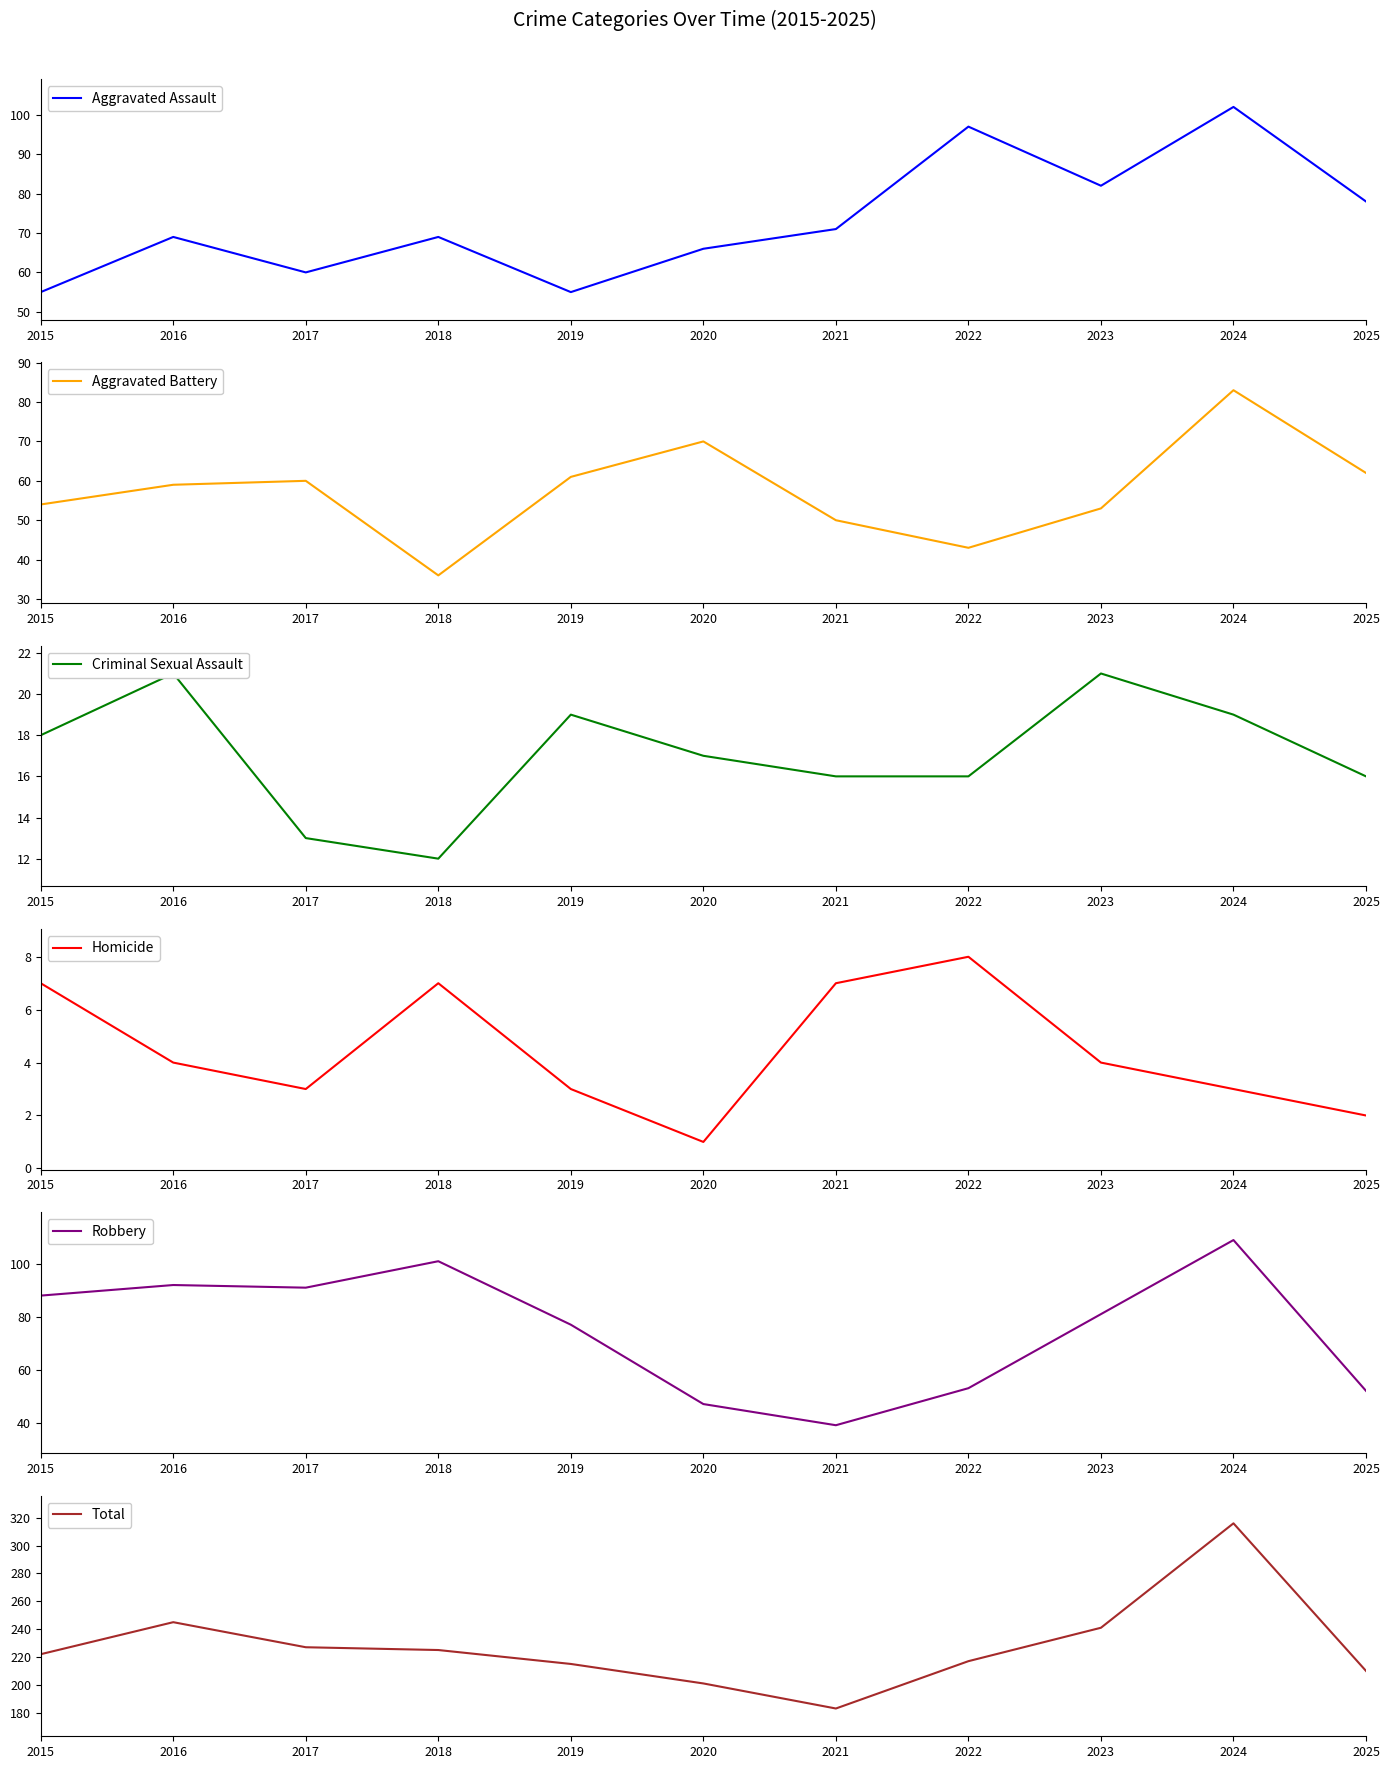

Rank the series by their maximum value, from highest to lowest.

Total, Robbery, Aggravated Assault, Aggravated Battery, Criminal Sexual Assault, Homicide